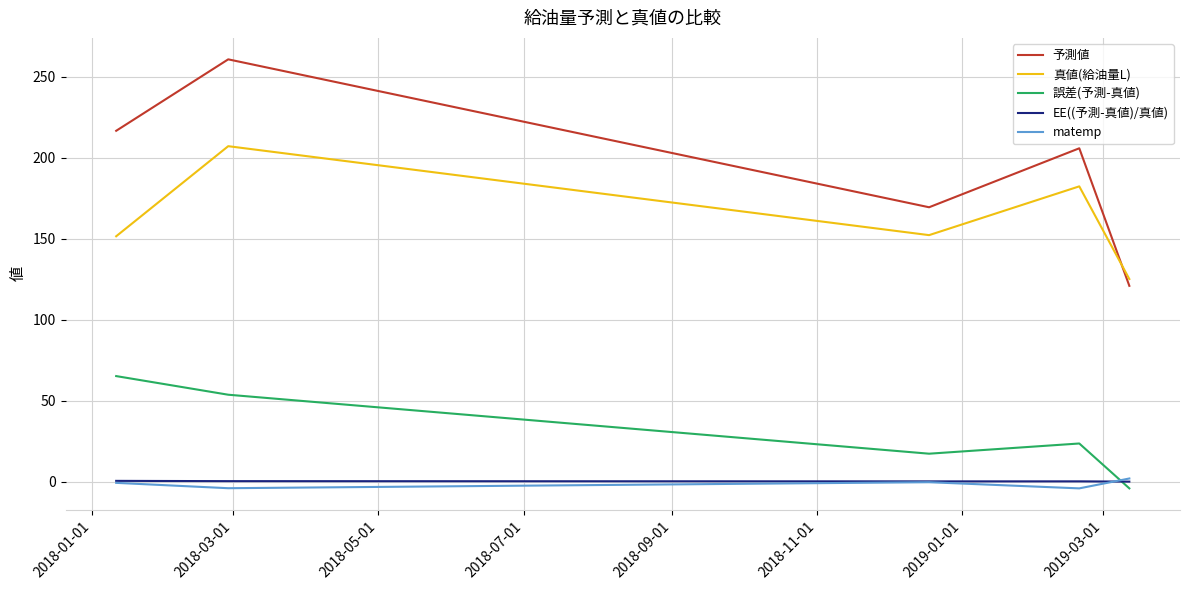

True or false: matemp and 予測値 cross at least once.

False